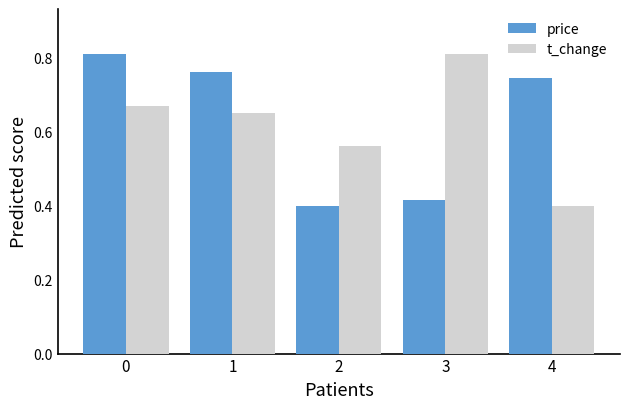

The value of t_change at 2 is 0.8. True or false?

False